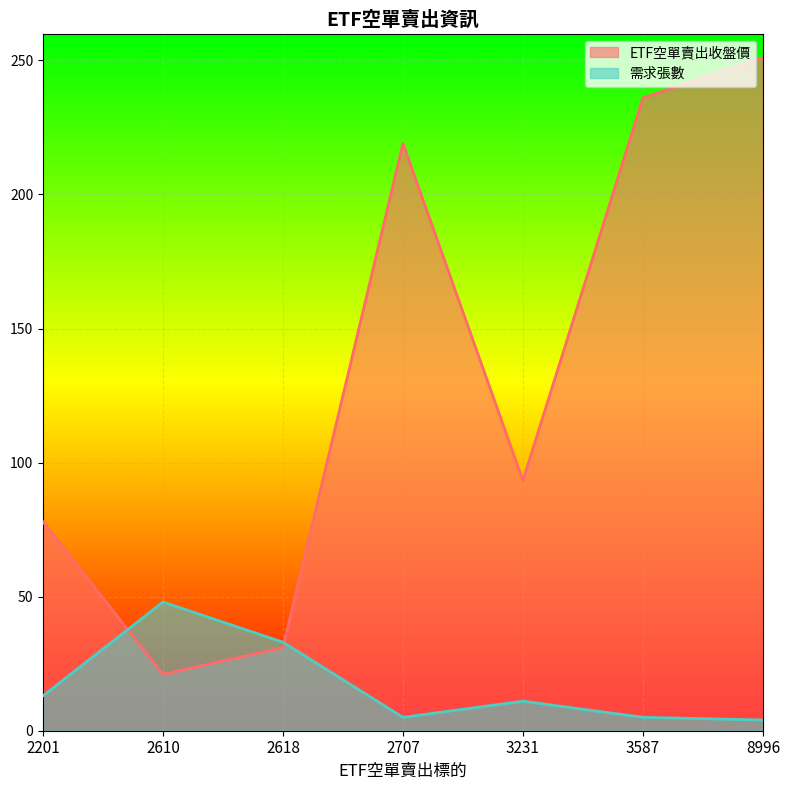

How many interior local peaks does the ETF空單賣出收盤價 series have?

1